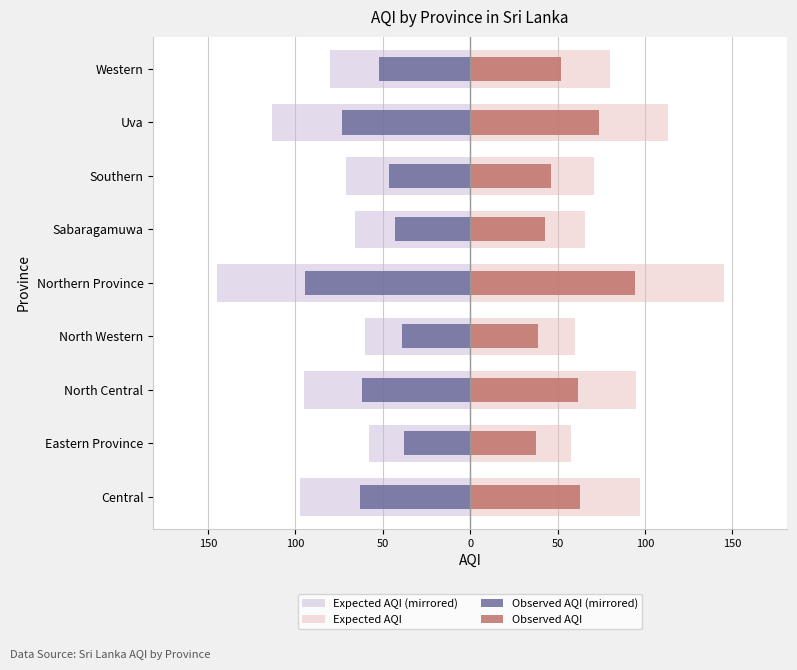

What is the difference between the maximum and minimum values in the Expected AQI series?

87.0